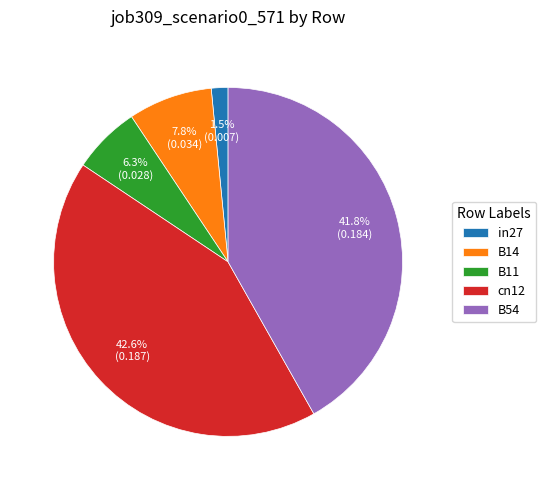

The in27 slice represents 16% of the pie. True or false?

False